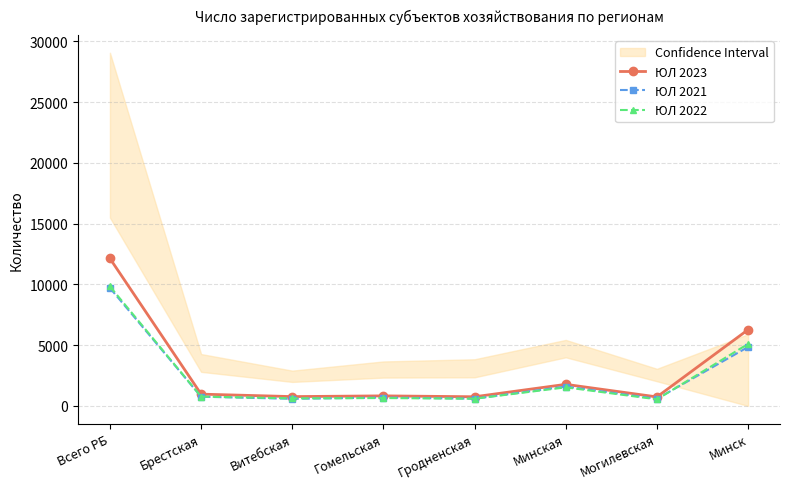

True or false: ЮЛ 2023 and ЮЛ 2021 cross at least once.

False